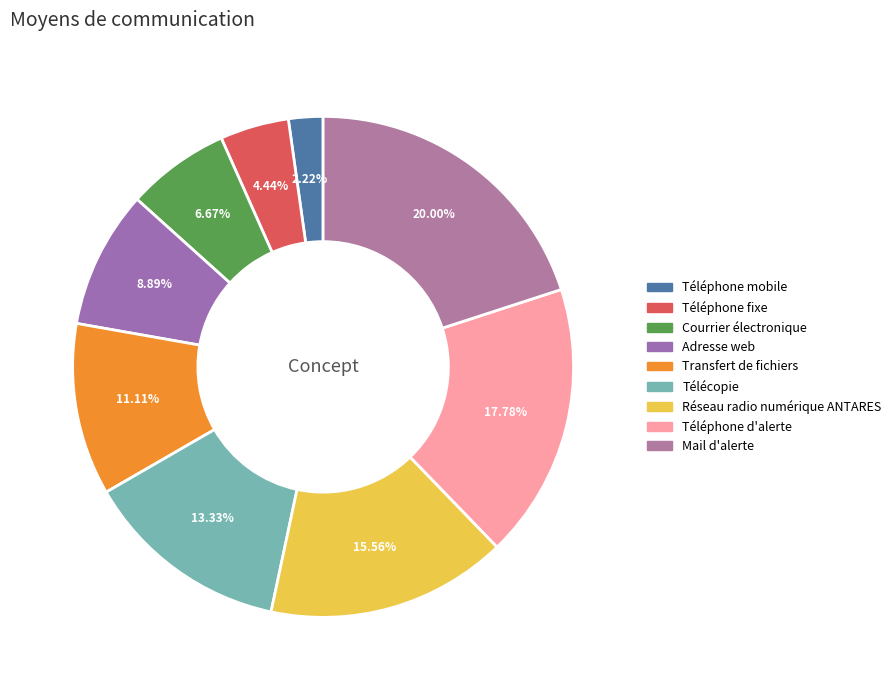

To the nearest percent, what portion does Téléphone fixe represent?

4%